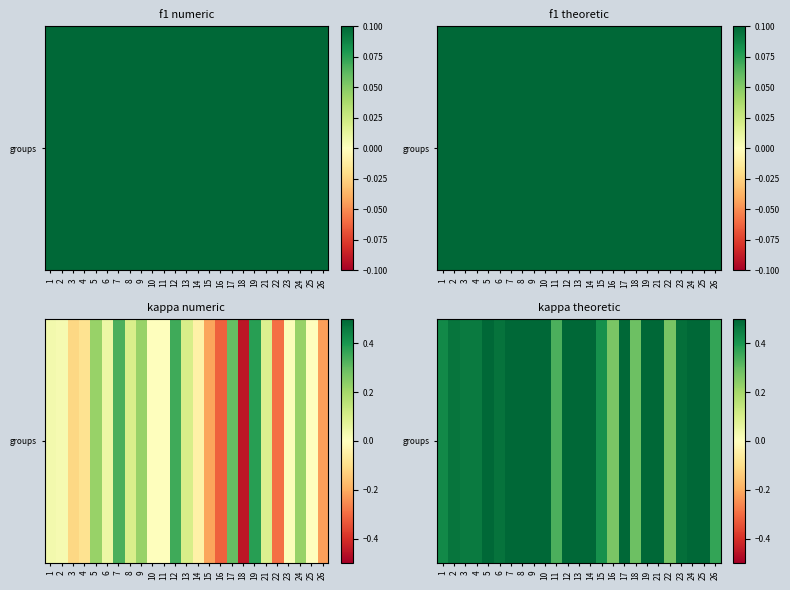

Between 6 and 8, which is larger?

8